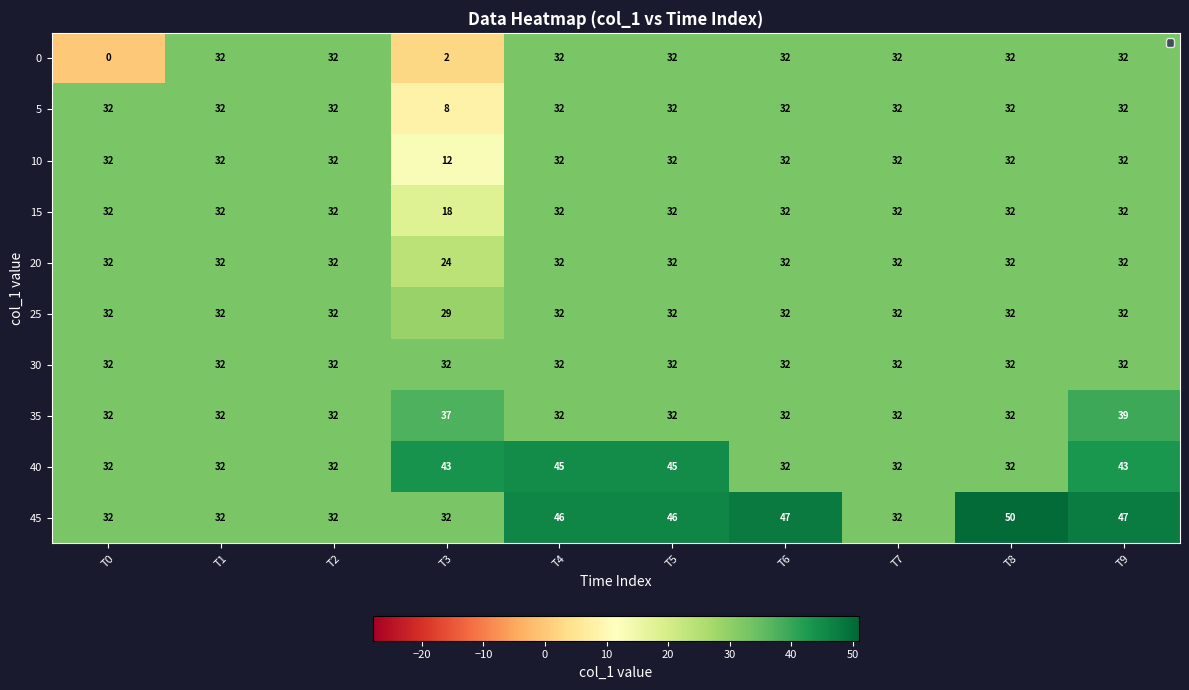

What is the difference between the highest and lowest values at T5?

14